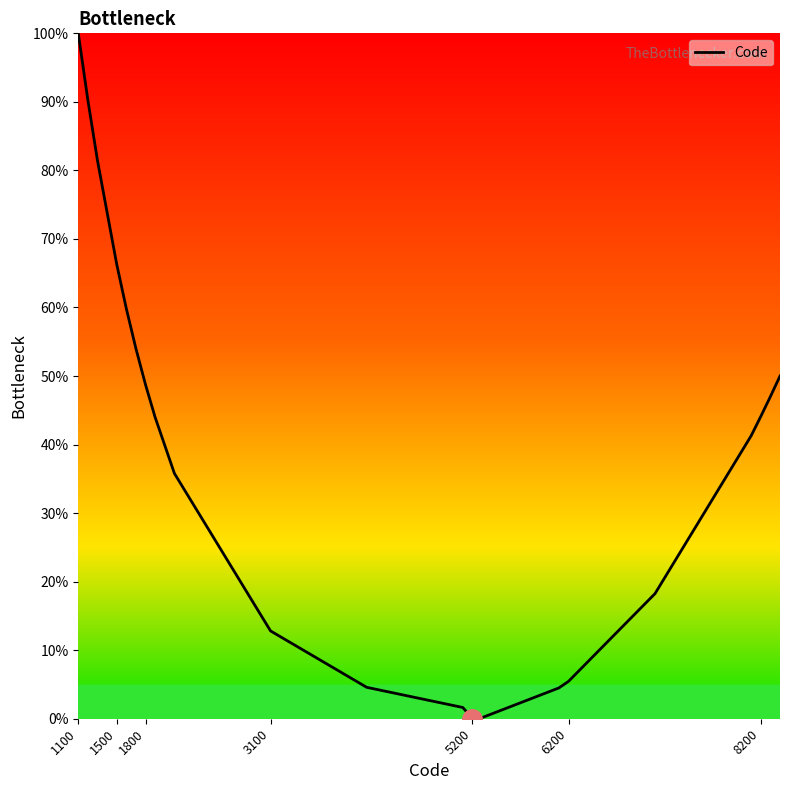

What is the greatest value displayed?

100.0